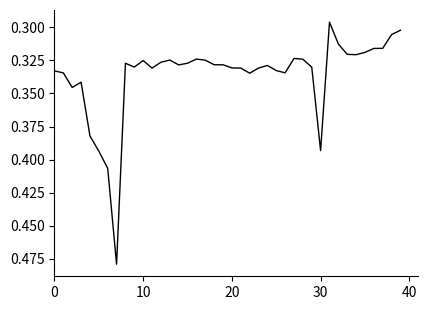

Does the chart have visible grid lines?

No